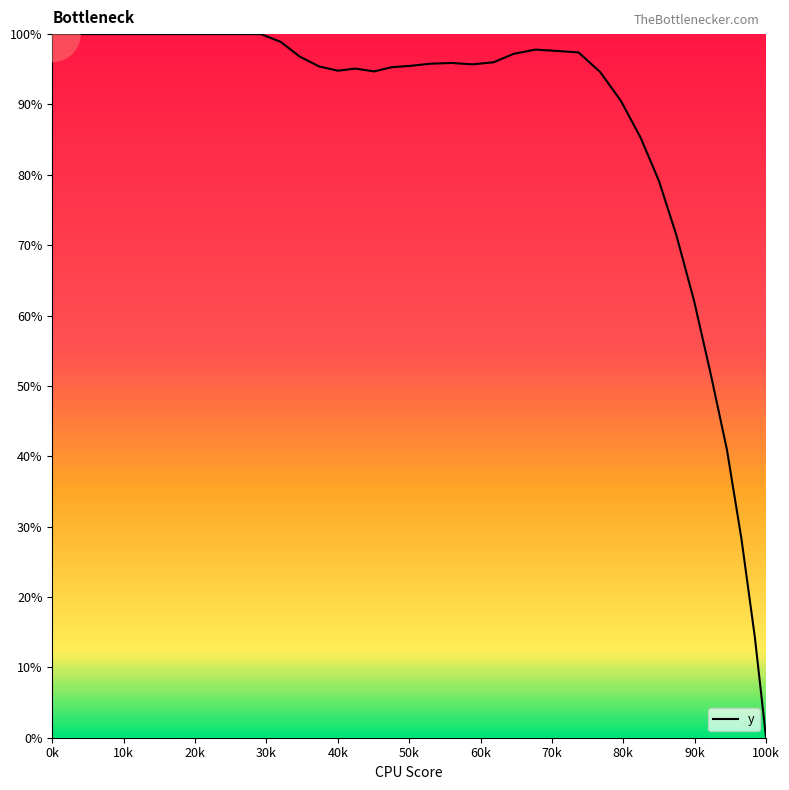

What is the difference between the maximum and minimum values?

100.0